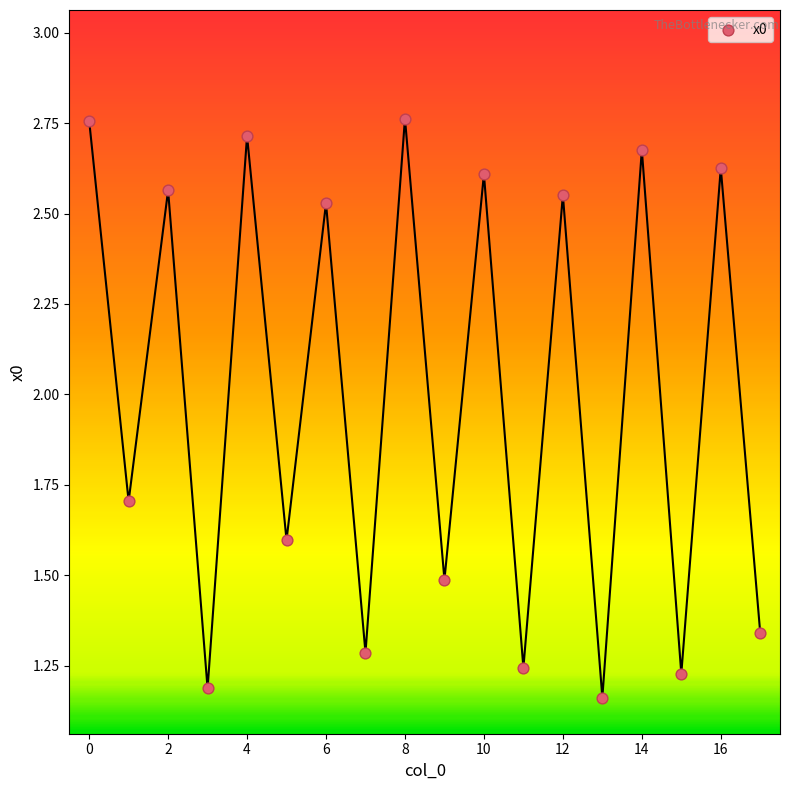

What is the range of Y values (max minus min)?

1.6